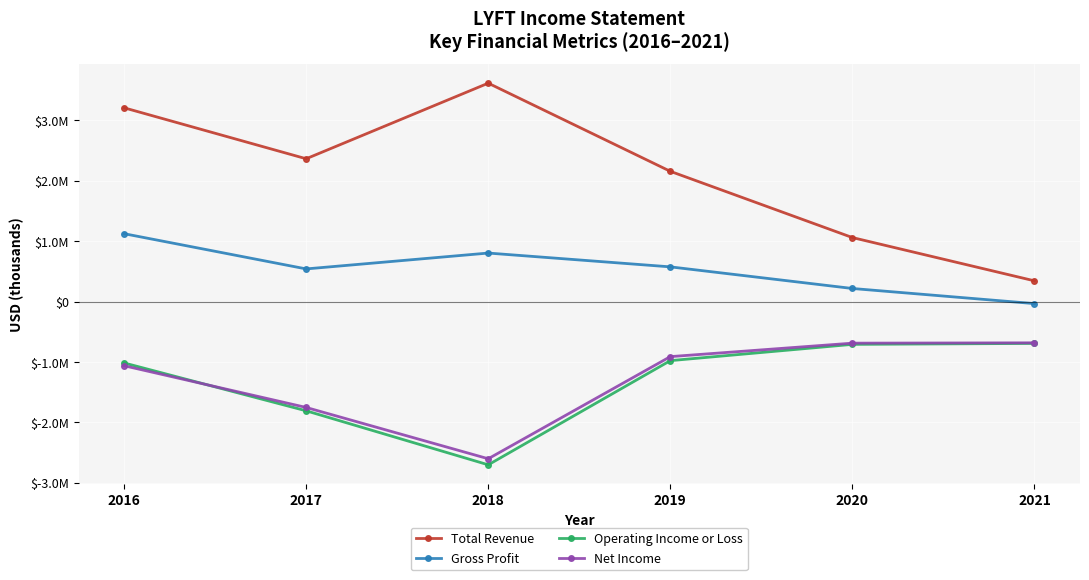

What is the difference between the Gross Profit values at 2019 and 2017?

34000